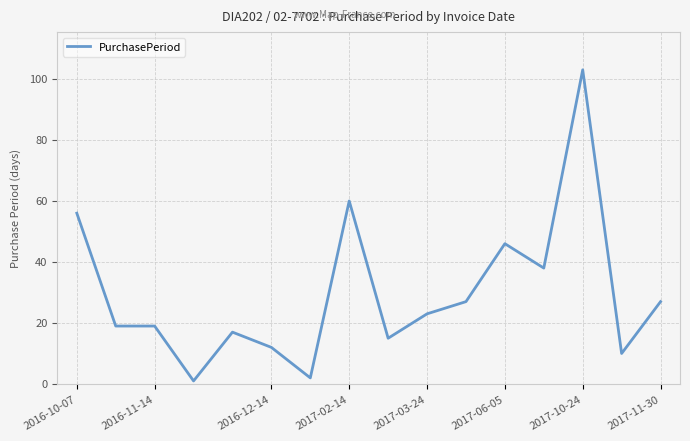

What is the maximum value shown in the chart?

103